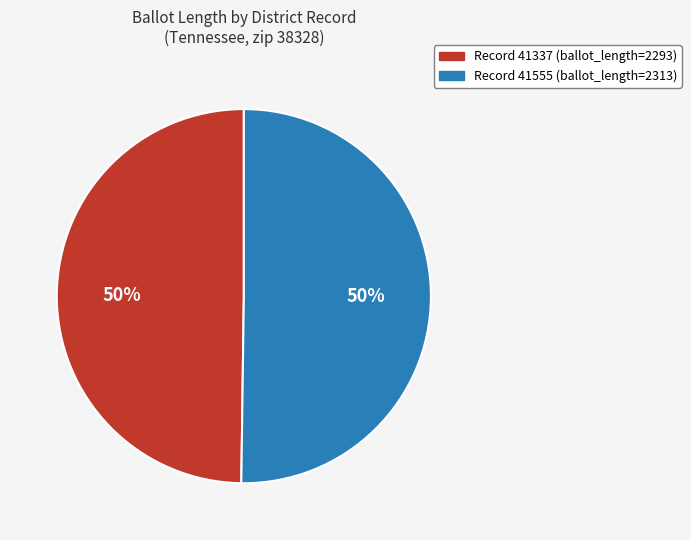

Count the number of slices in the pie.

2